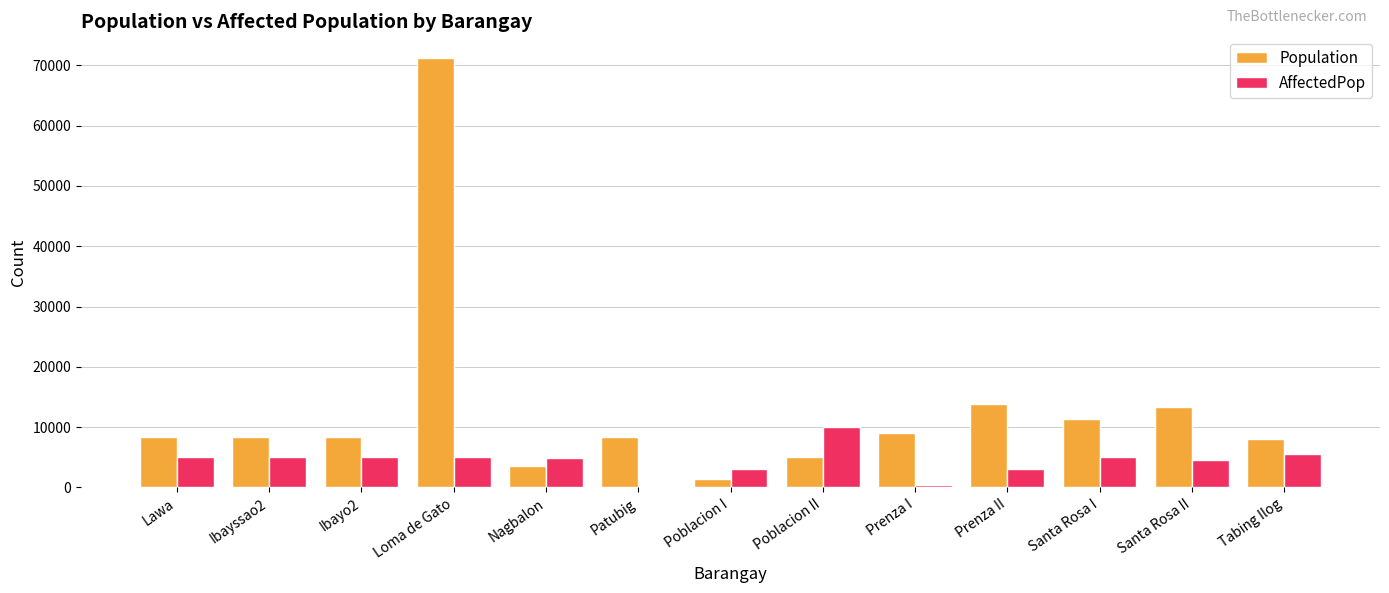

Which label corresponds to the largest value in the chart?

Loma de Gato